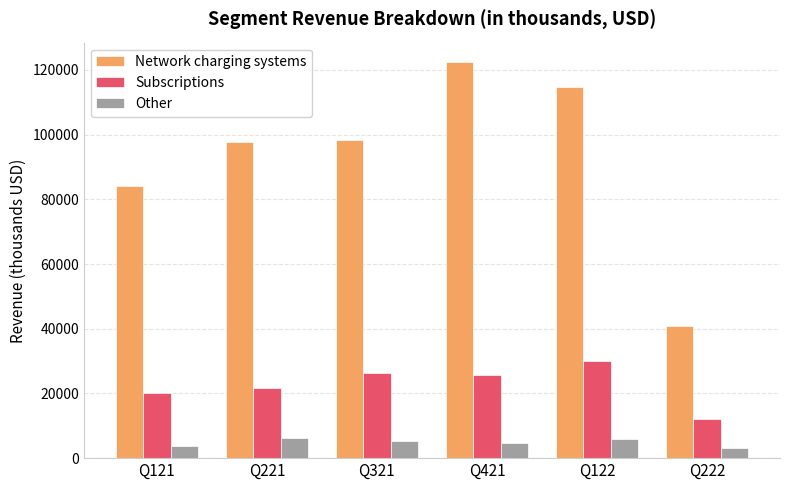

At Q121, list the series in order from largest to smallest.

Network charging systems, Subscriptions, Other